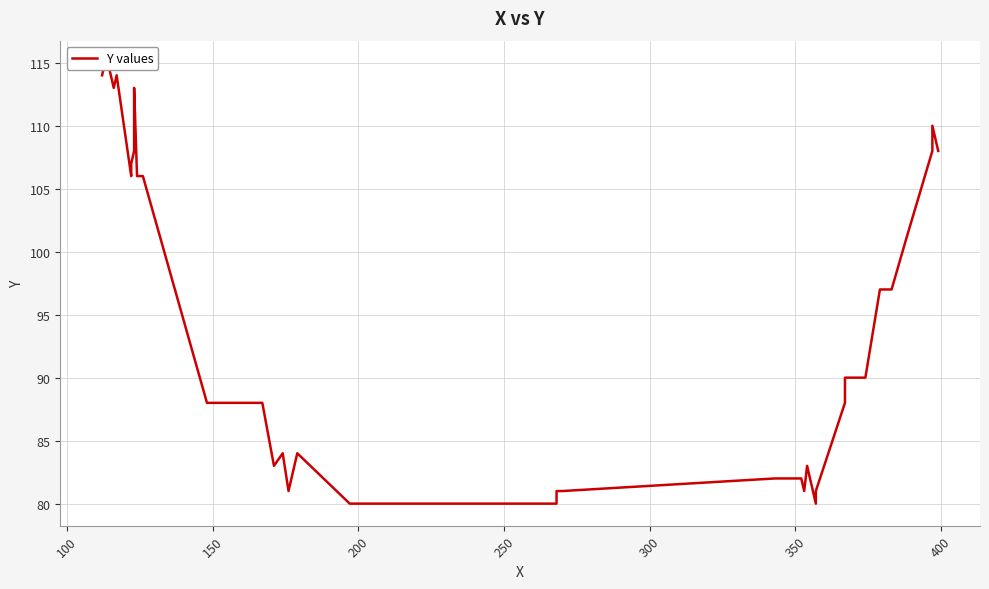

What is the sum of all values?

3754